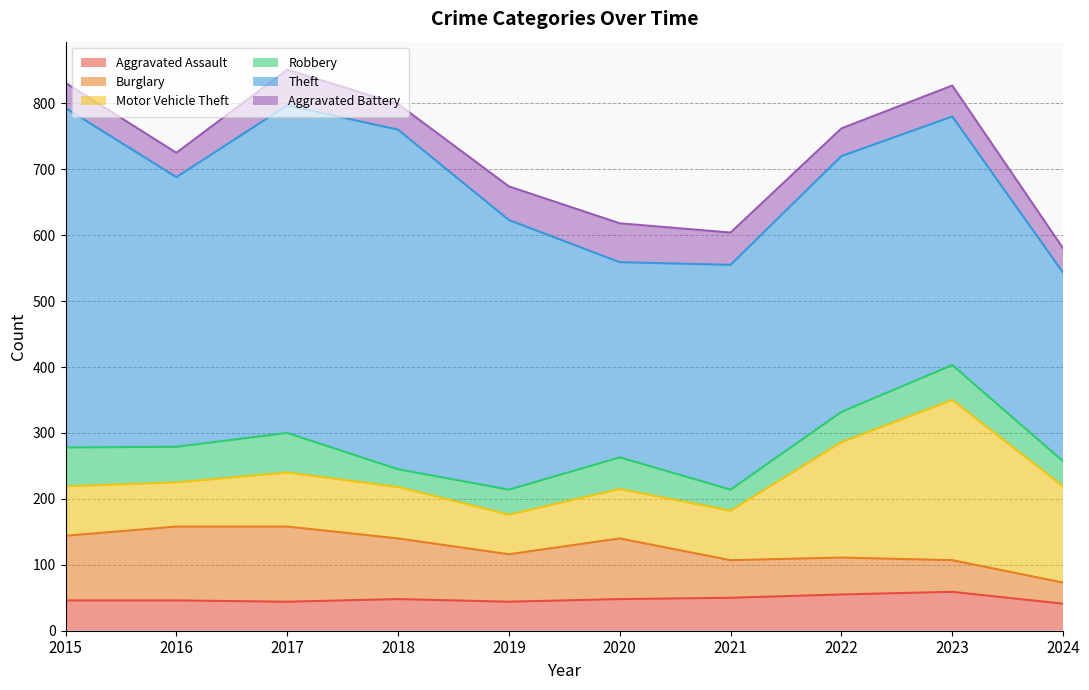

Where is the first local minimum for Theft?

2016